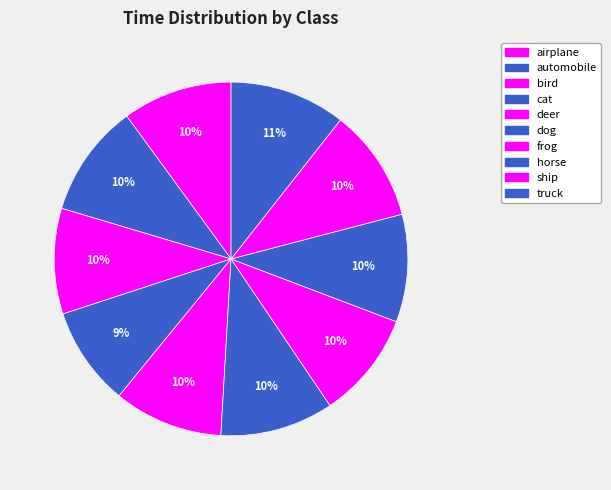

Count the number of slices in the pie.

10